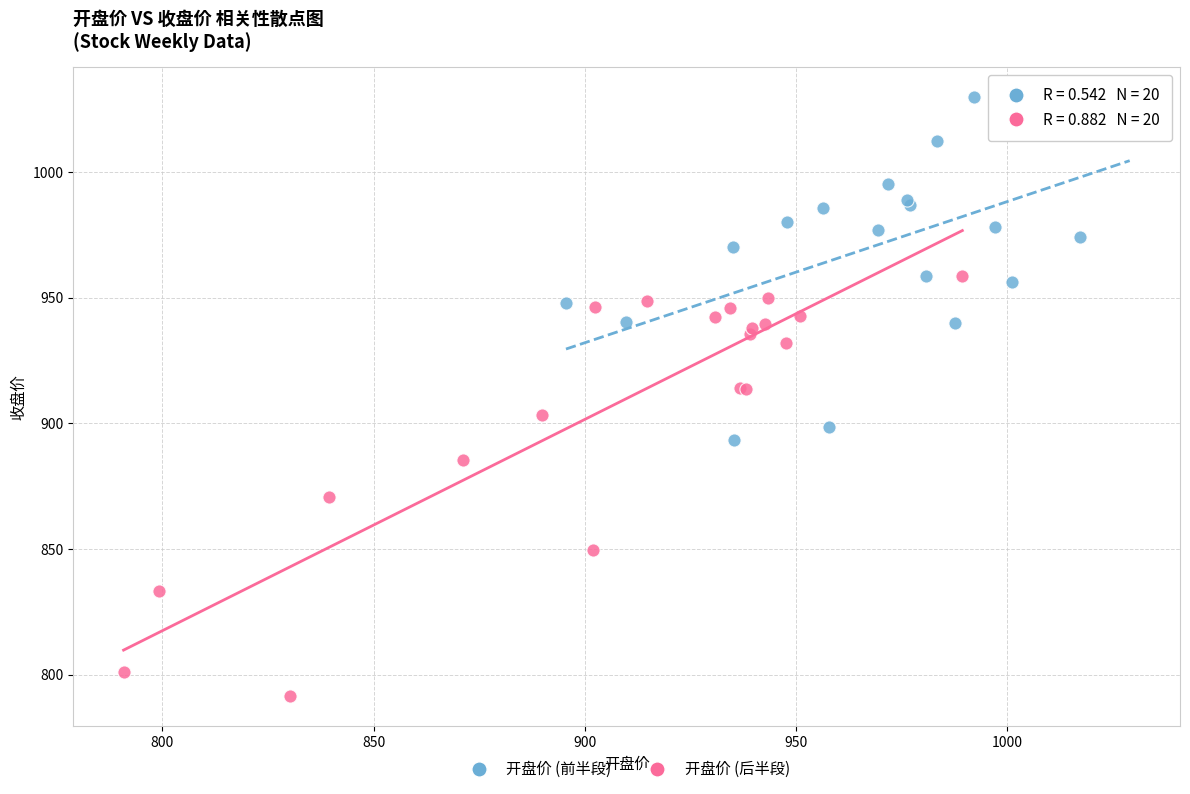

Which series has the widest spread of Y values?

开盘价 (后半段)